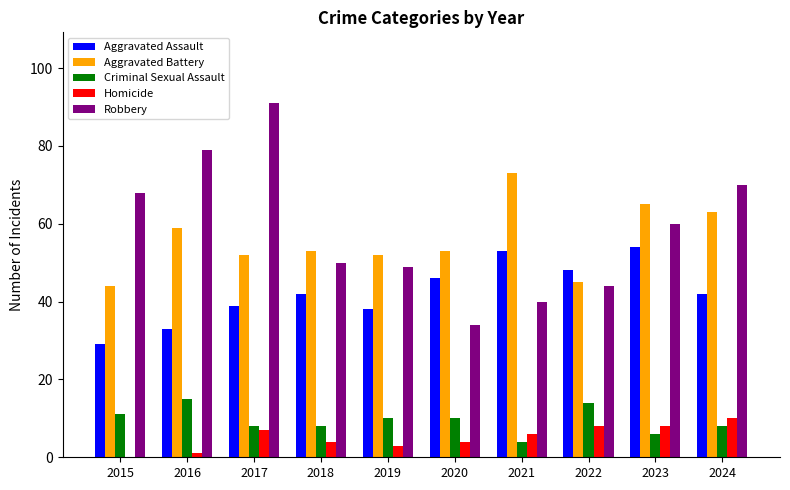

What is the spread (max minus min) of values at 2018?

49